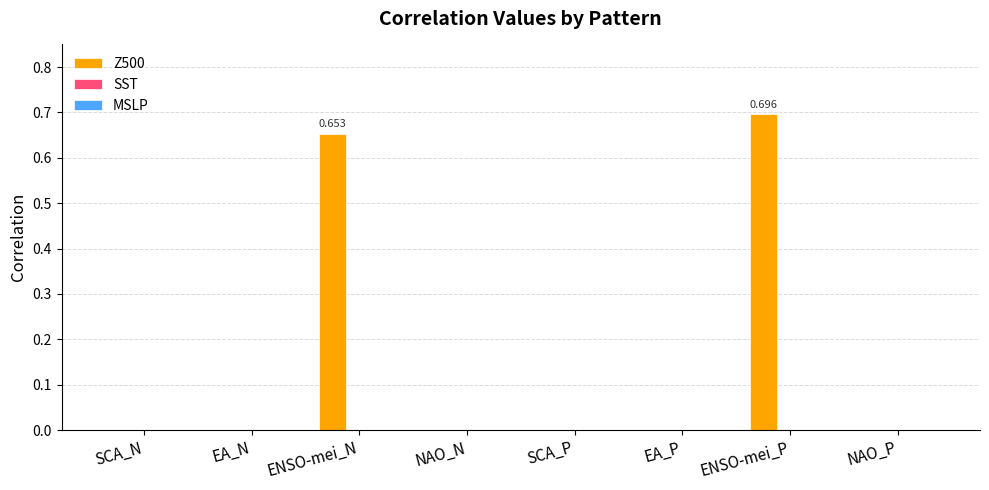

Between ENSO-mei_P and EA_N, which is larger?

ENSO-mei_P